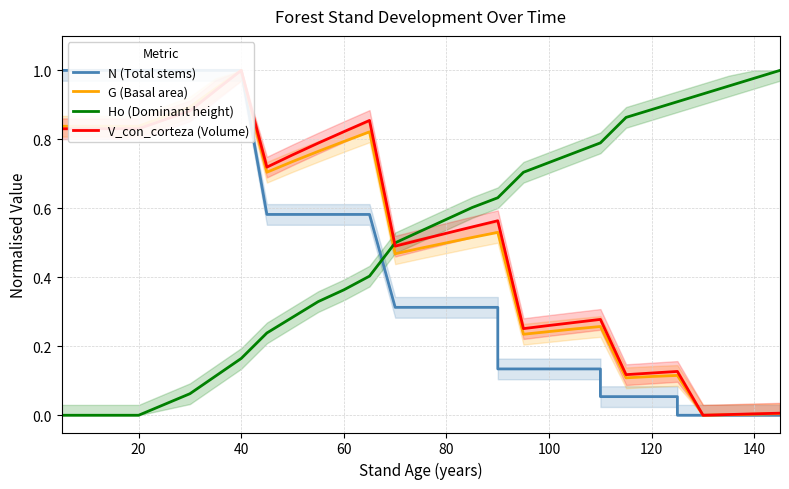

True or false: Ho (Dominant height) and N (Total stems) intersect in this chart.

True